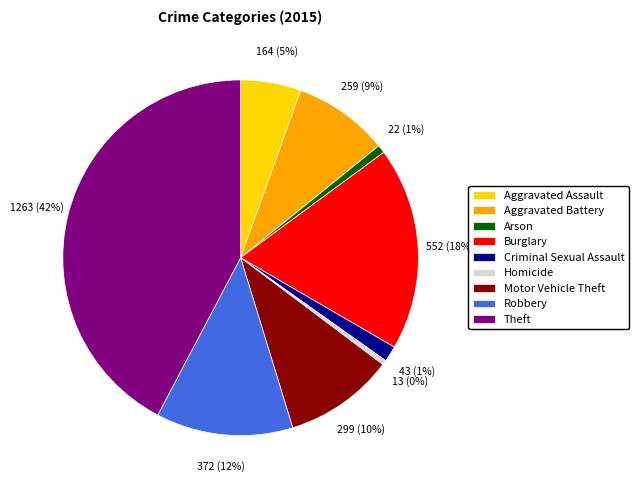

The Motor Vehicle Theft slice represents 10% of the pie. True or false?

True